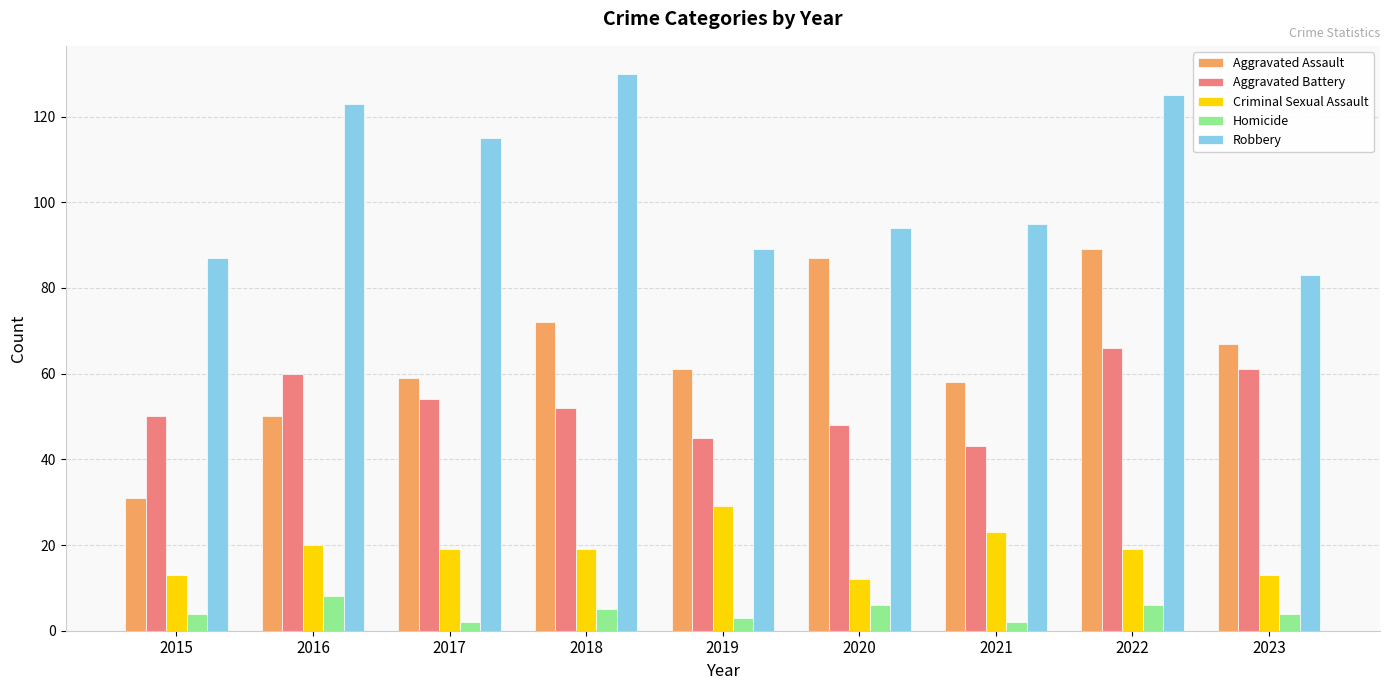

What is the total value across all series at 2015?

185